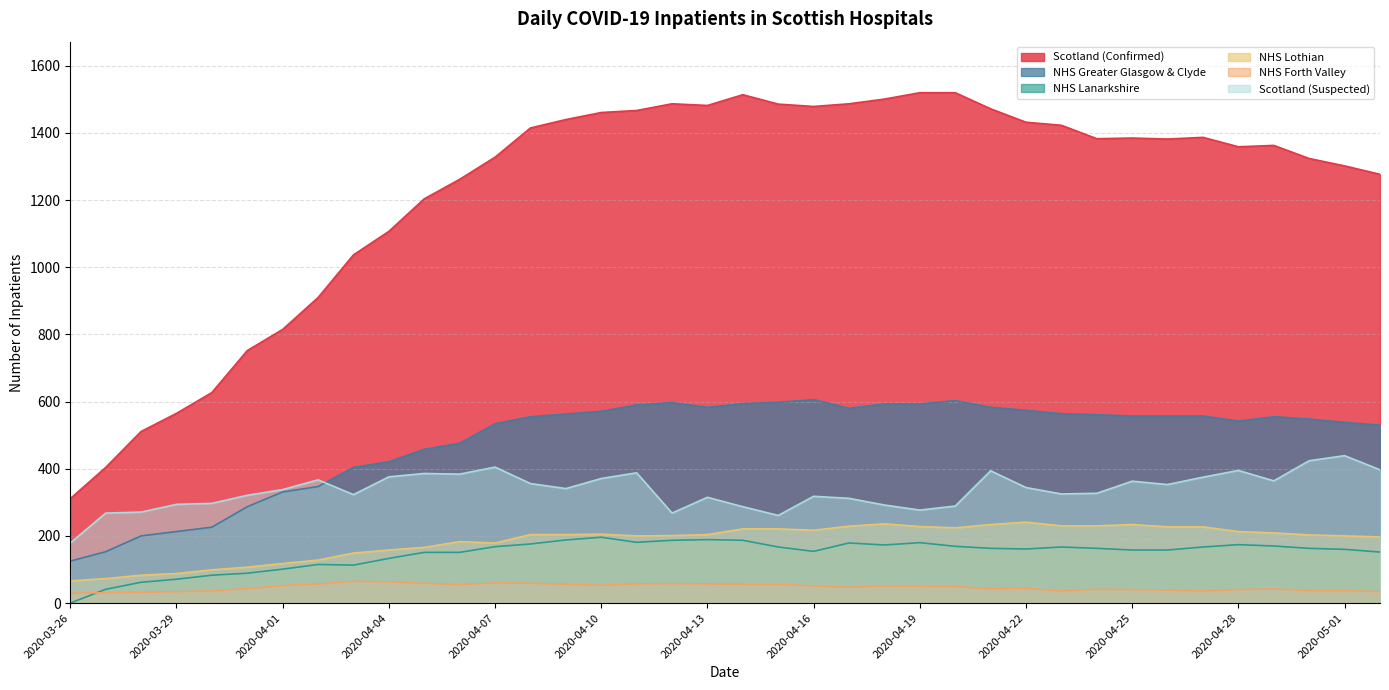

True or false: Scotland (Suspected) has a value of 153 at 2020-04-21.

False